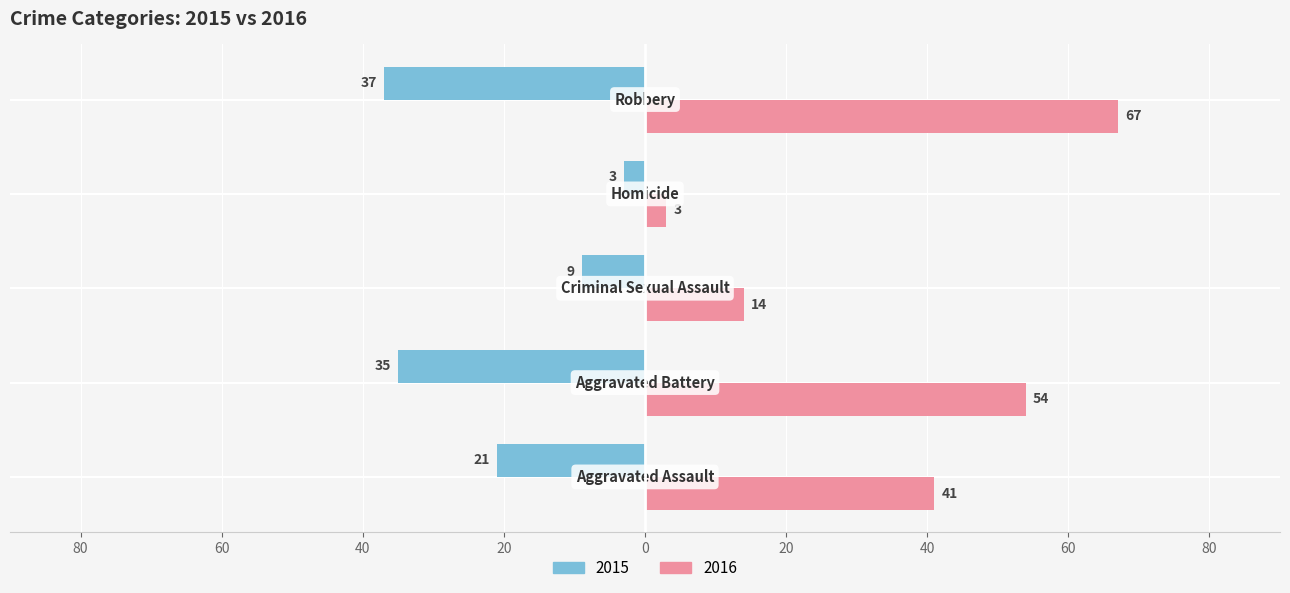

What are all the series names shown in the legend?

2015, 2016